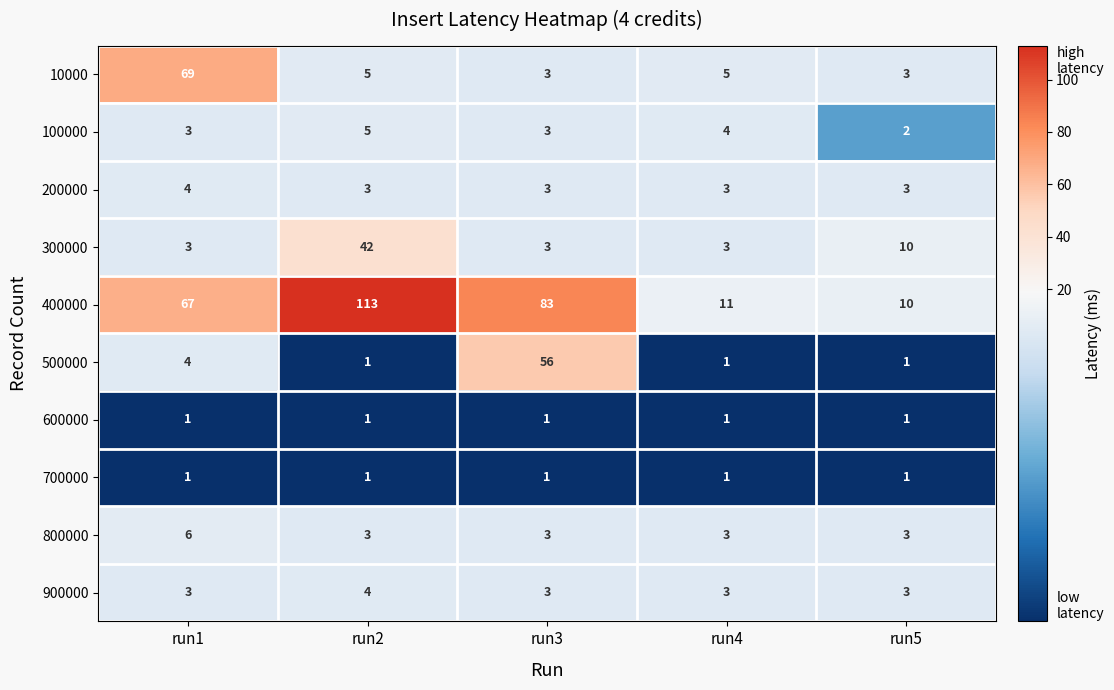

Which series has the largest total across all categories?

400000